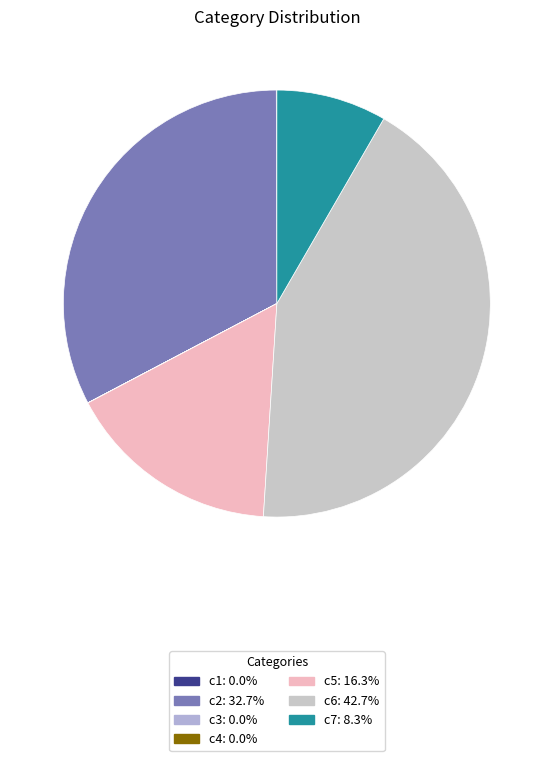

True or false: c3 accounts for 12% of the total.

False